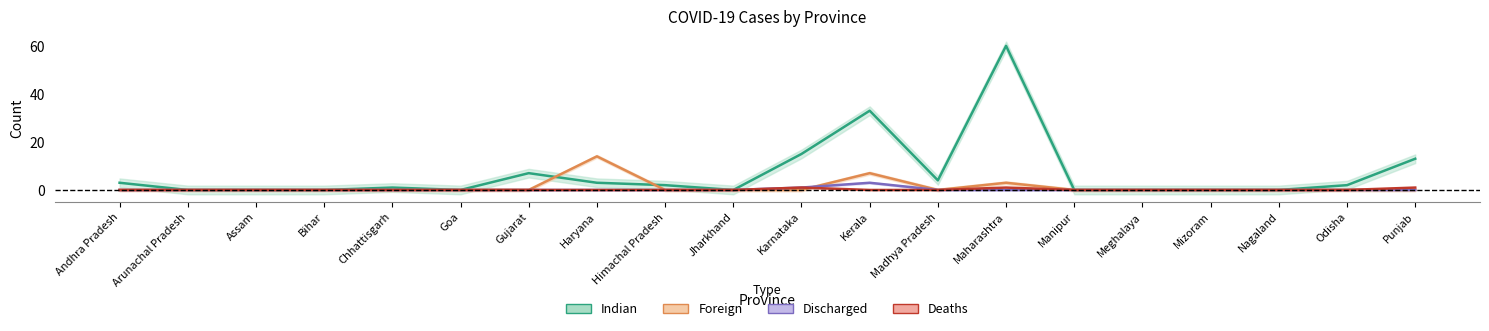

What is the difference between the maximum and second lowest values in the Foreign series?

14